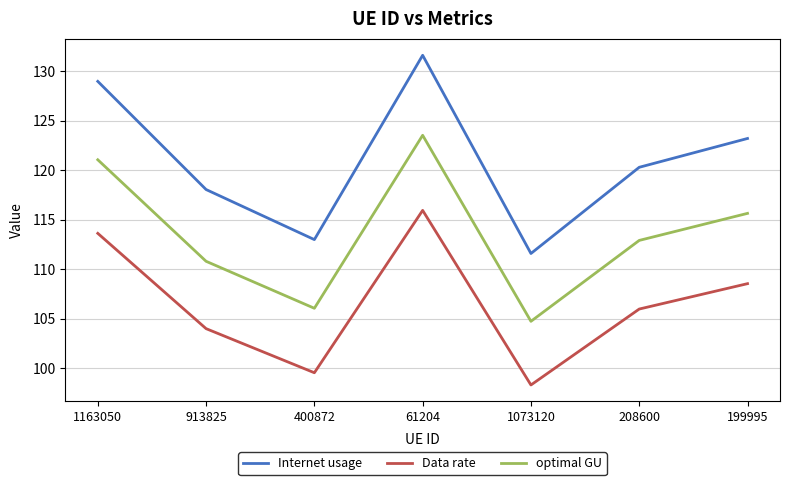

What position from the left is 1073120?

5